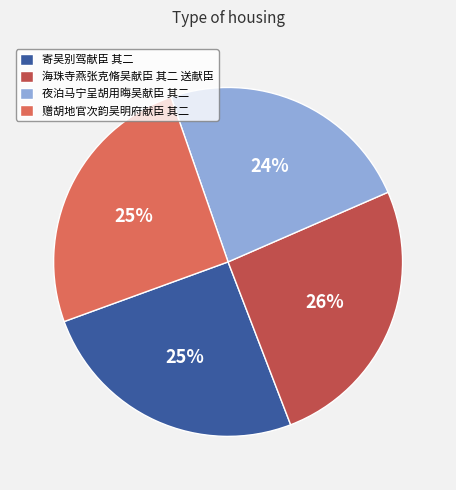

Approximately how many times larger is the value at 寄吴别驾献臣 其二 compared to 赠胡地官次韵吴明府献臣 其二?

1.0